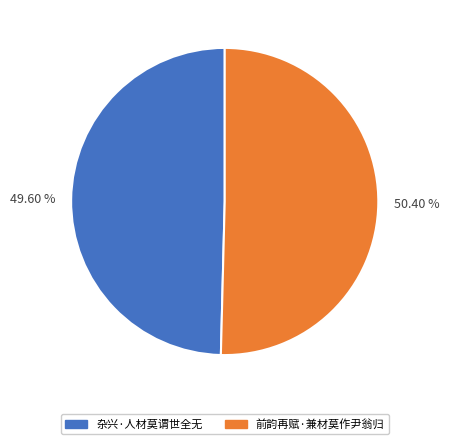

The 前韵再赋·兼材莫作尹翁归 slice represents 50% of the pie. True or false?

True